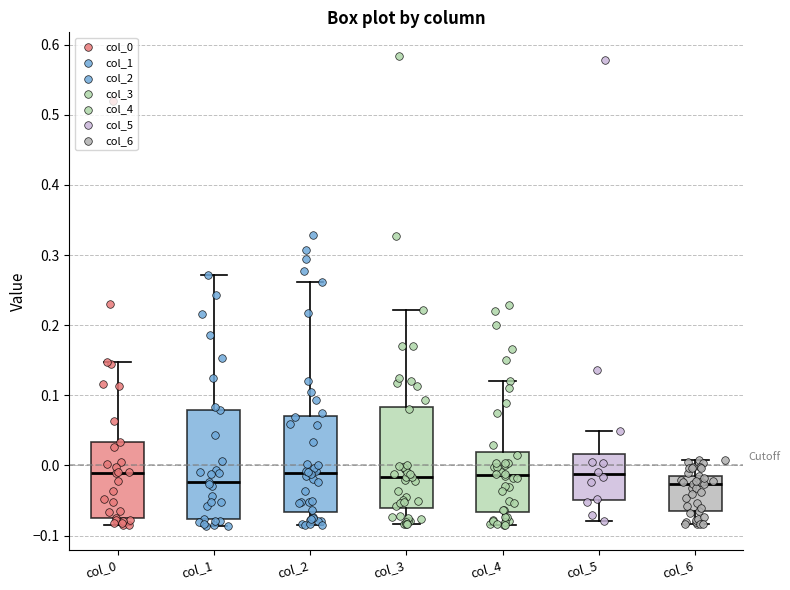

Reading left to right, transcribe this box plot: for each box, give where its median line is, the range the box spans, and where its two whiskers end, as read against the y-axis. The values are not printed on the chart, so give them approximately, as read against the axis.

col_0: median -0.01, box -0.07 to 0.03, whiskers -0.08 to 0.15
col_1: median -0.02, box -0.08 to 0.08, whiskers -0.09 to 0.27
col_2: median -0.01, box -0.07 to 0.07, whiskers -0.09 to 0.26
col_3: median -0.02, box -0.06 to 0.08, whiskers -0.08 to 0.22
col_4: median -0.01, box -0.07 to 0.02, whiskers -0.09 to 0.12
col_5: median -0.01, box -0.05 to 0.02, whiskers -0.08 to 0.05
col_6: median -0.03, box -0.07 to -0.01, whiskers -0.08 to 0.01